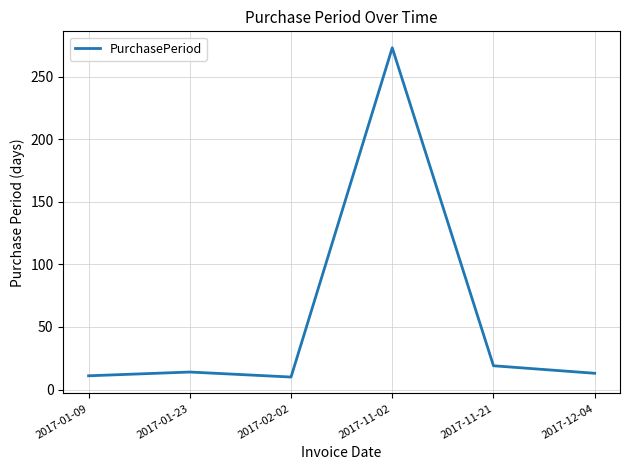

What is the average value?

57